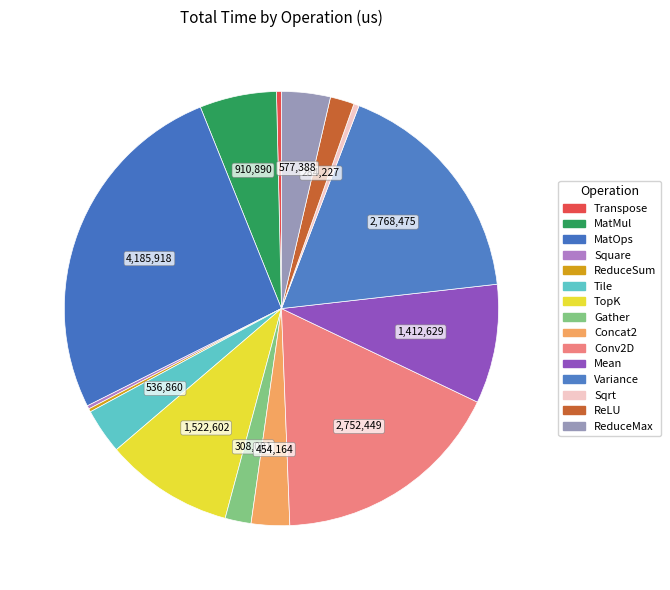

Between MatOps and Mean, which is larger?

MatOps